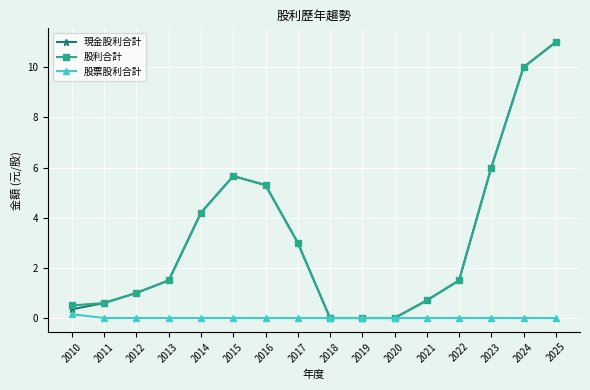

What is the maximum value shown in the chart?

11.0